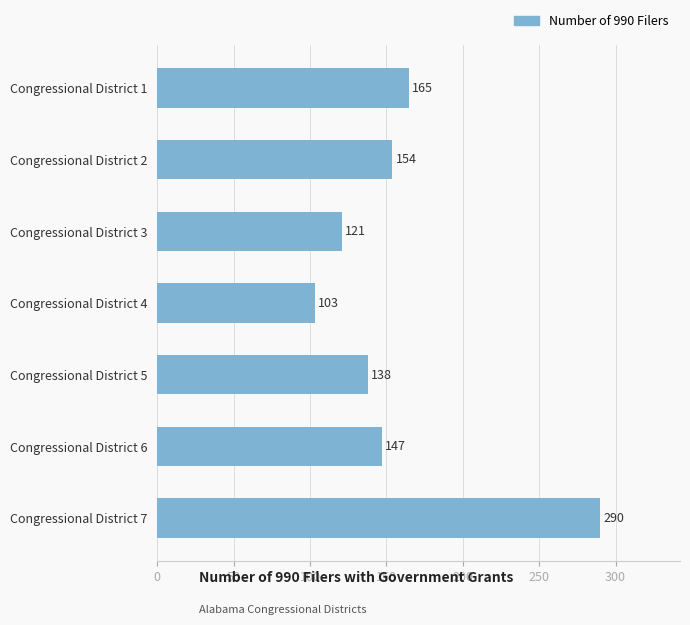

At which category does the chart reach its minimum across all series?

Congressional District 4